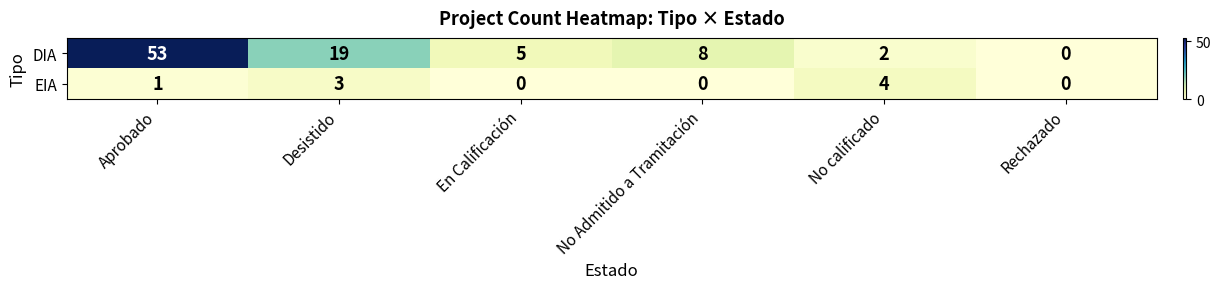

Which category has the highest value across all series?

Aprobado